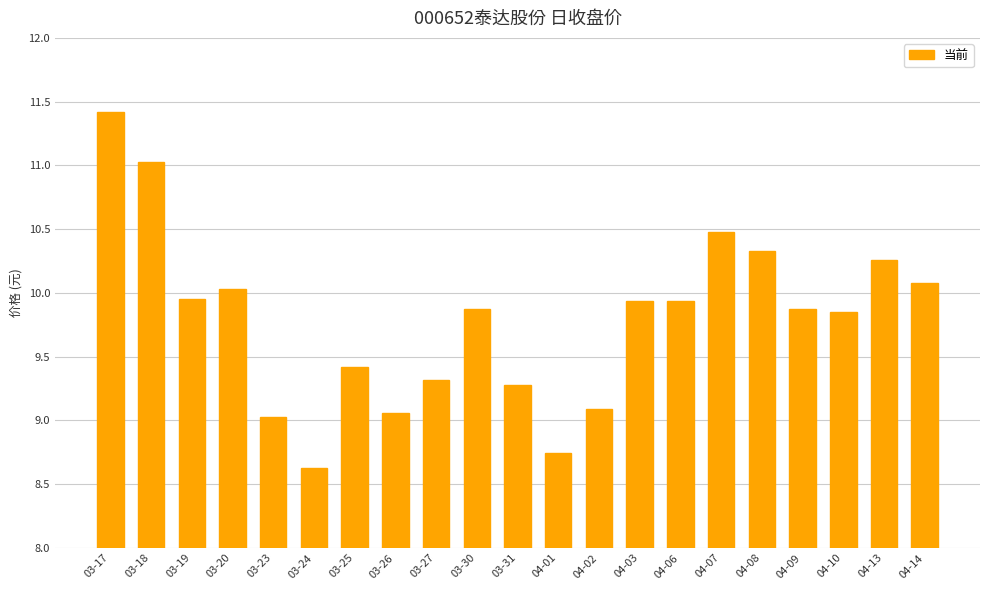

What is the difference between the maximum and second lowest values?

2.7